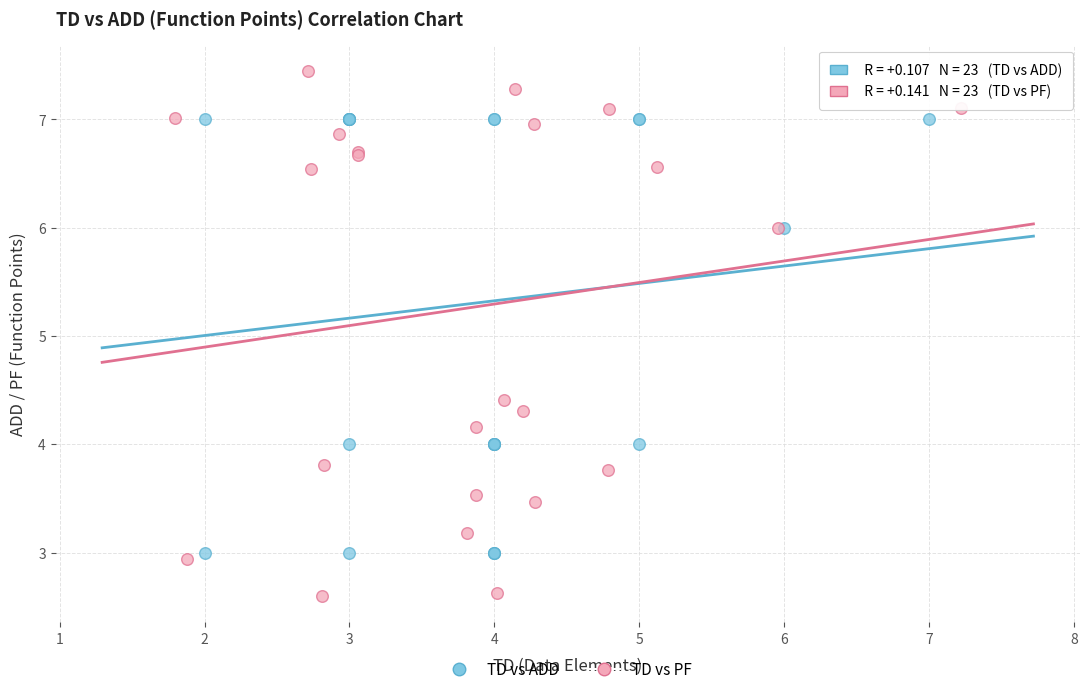

Which series has the largest Y range (max minus min)?

TD vs PF